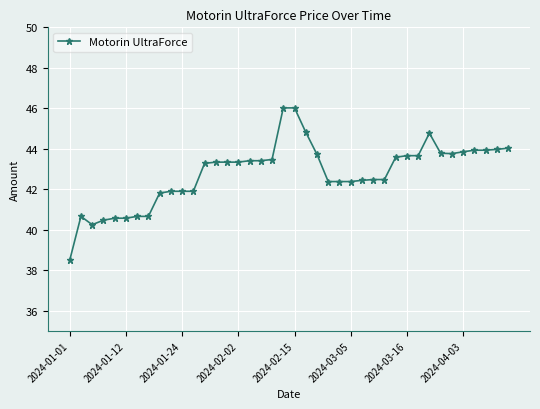

What is the greatest value displayed?

46.0